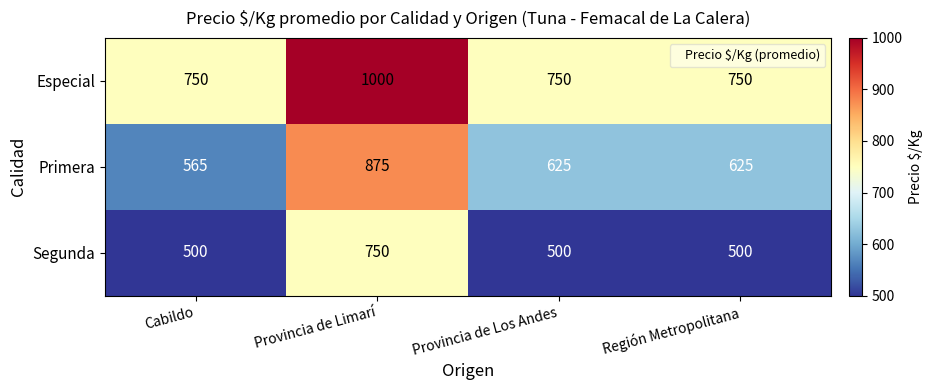

List the series in order of their peak value, lowest first.

Segunda, Primera, Especial